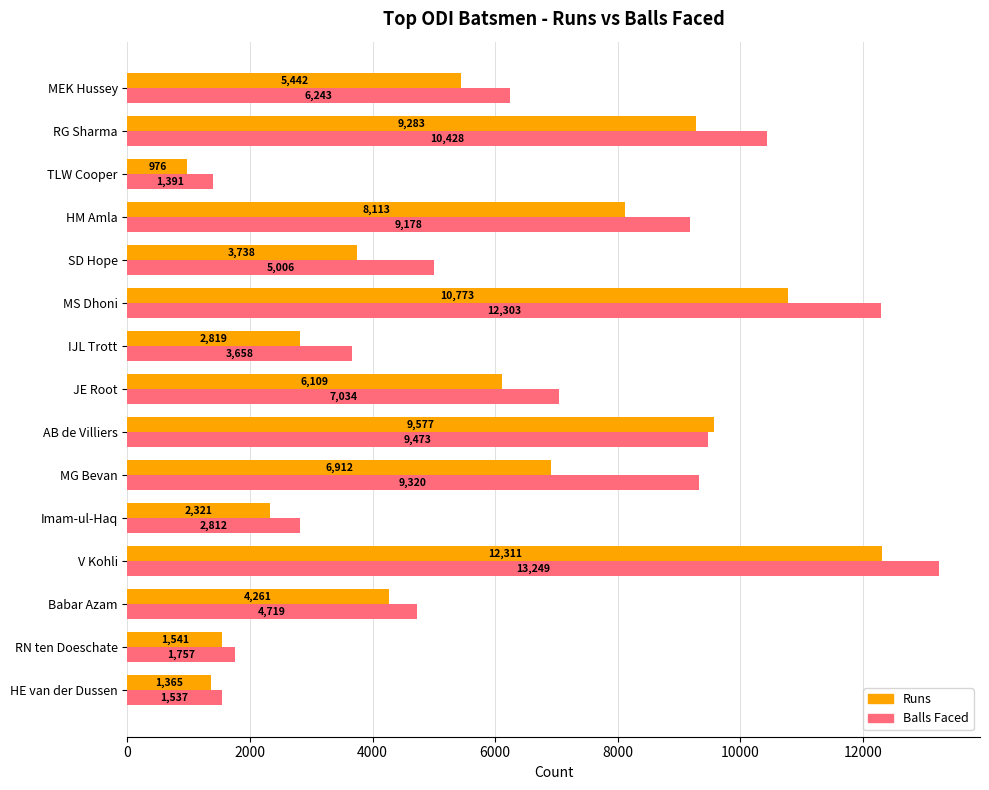

Count the number of categories in the chart.

15